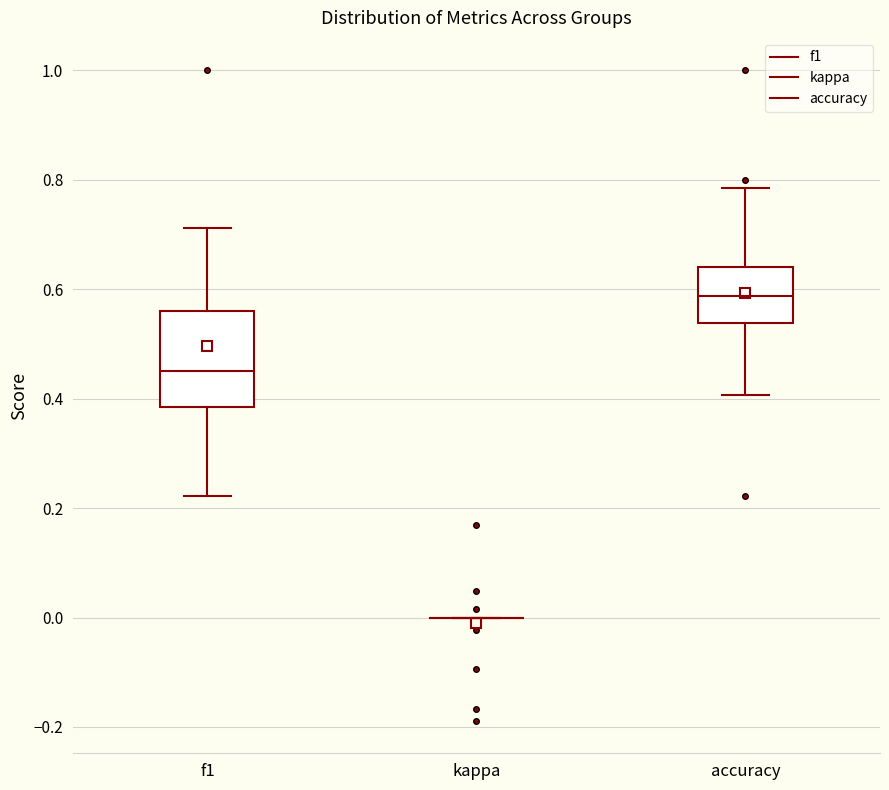

Reading left to right, read every box against the y-axis: the position of its median line, the range the box covers, and the ends of its whiskers. The values are not printed on the chart, so give them approximately, as read against the axis.

f1: median 0.46, box 0.38 to 0.56, whiskers 0.22 to 0.72
kappa: box collapsed to a line at 0.00, whiskers 0.00 to 0.00
accuracy: median 0.58, box 0.54 to 0.64, whiskers 0.40 to 0.78